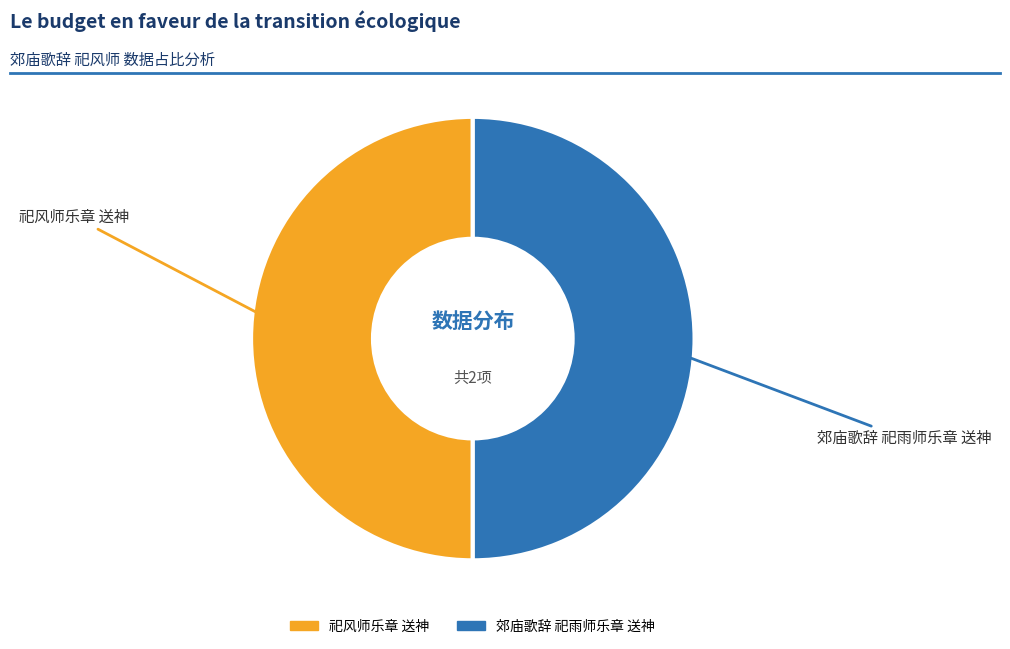

What is the ratio of the value at 郊庙歌辞 祀雨师乐章 送神 to the value at 祀风师乐章 送神?

1.0